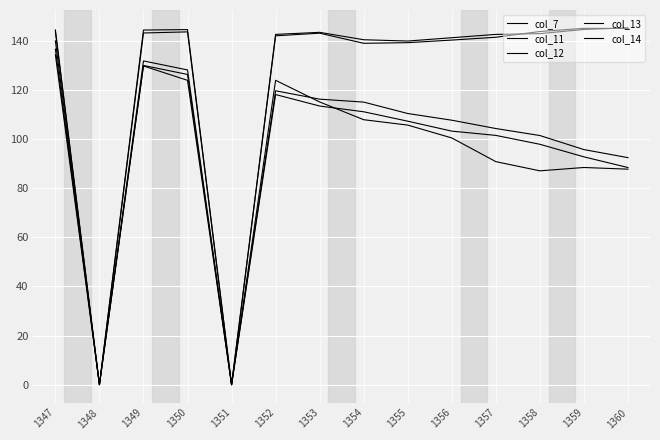

How many lines are shown in the chart?

5